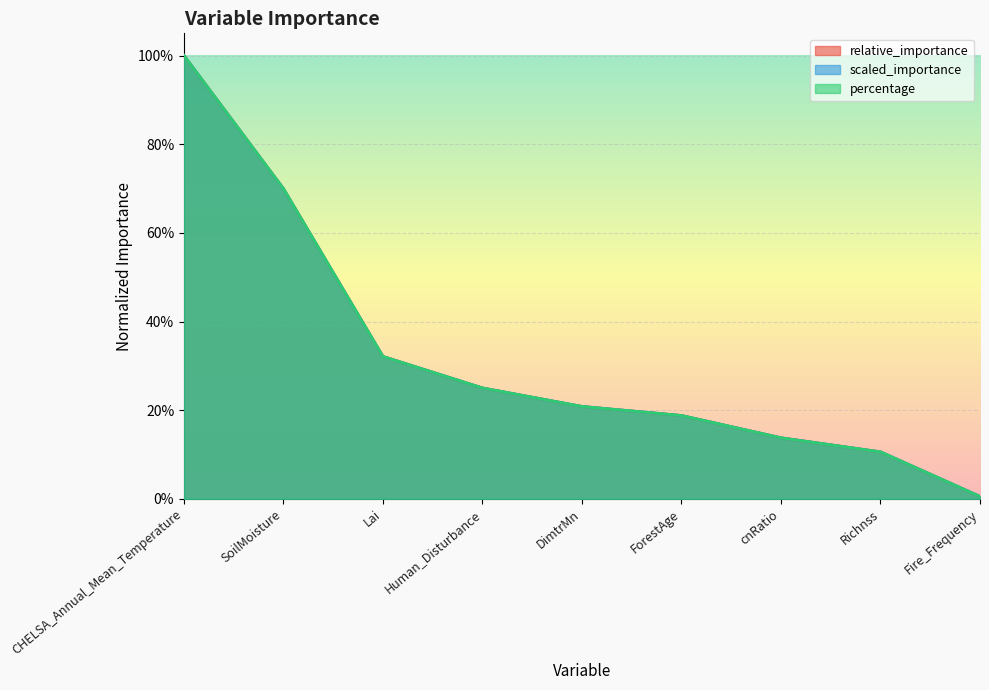

What is the difference between the second highest and second lowest values in the percentage series?

0.6